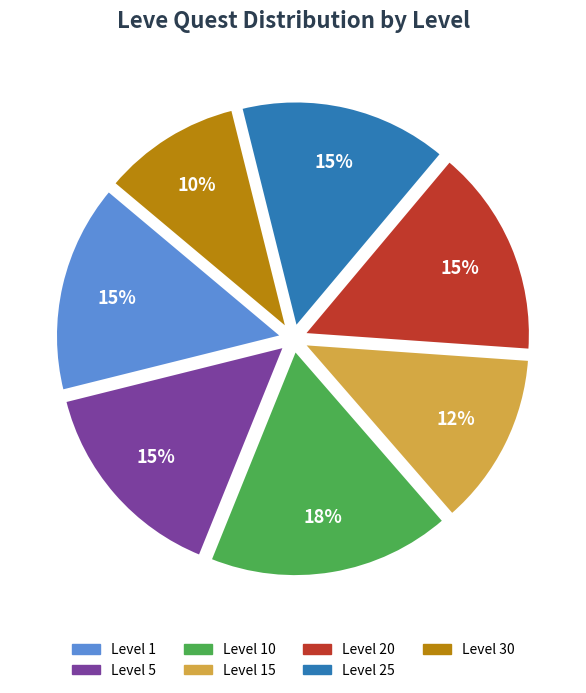

How many segments does this pie chart have?

7